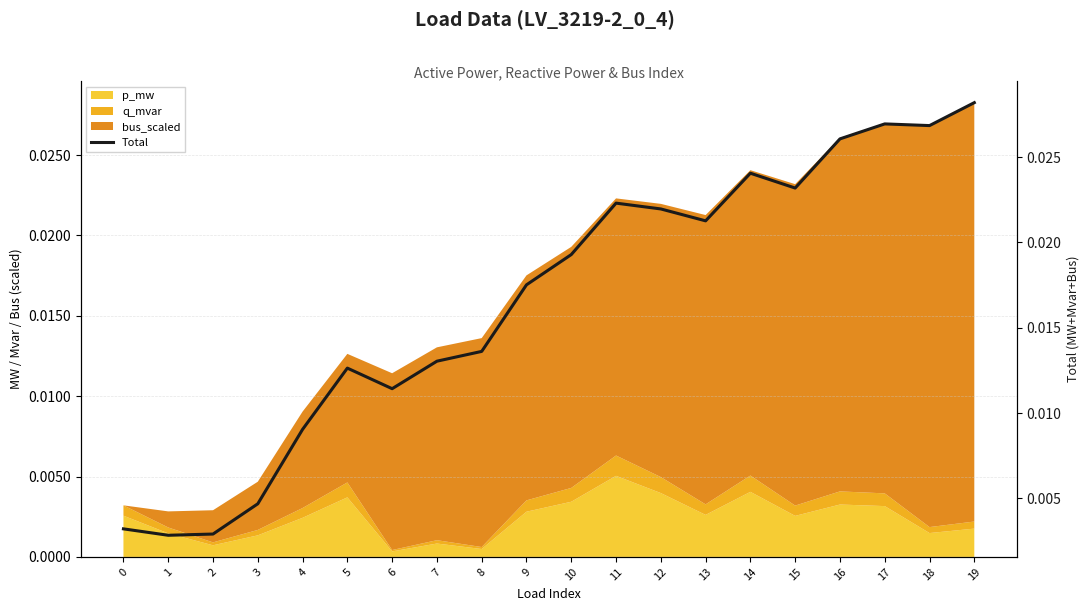

How many points are lower than both their immediate neighbors (excluding endpoints)?

5